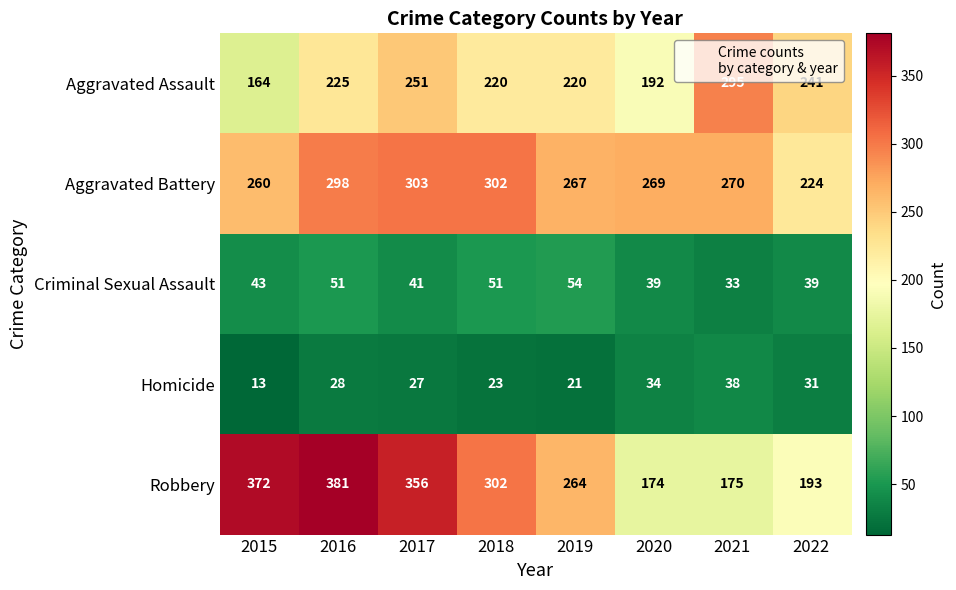

What is the difference between the Aggravated Assault values at 2017 and 2021?

44